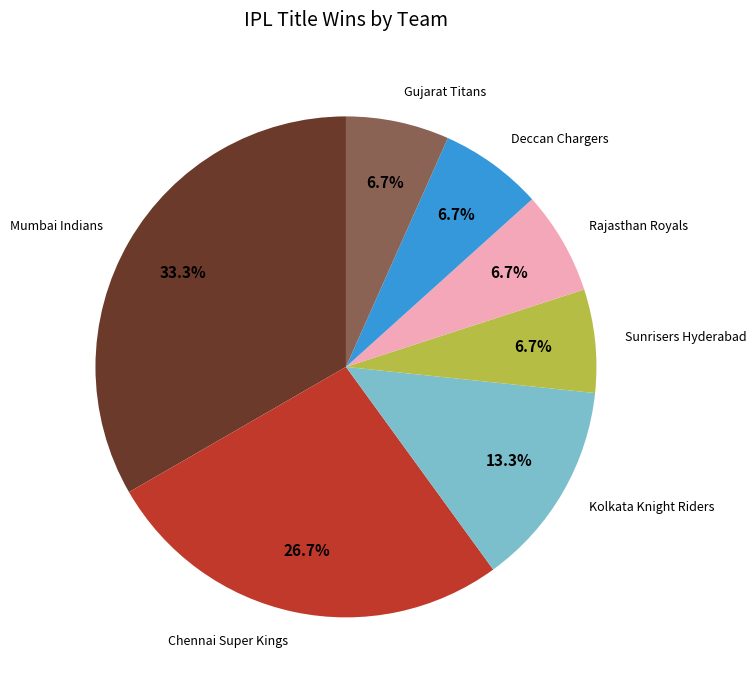

What portion of the pie excludes Chennai Super Kings?

73.3%